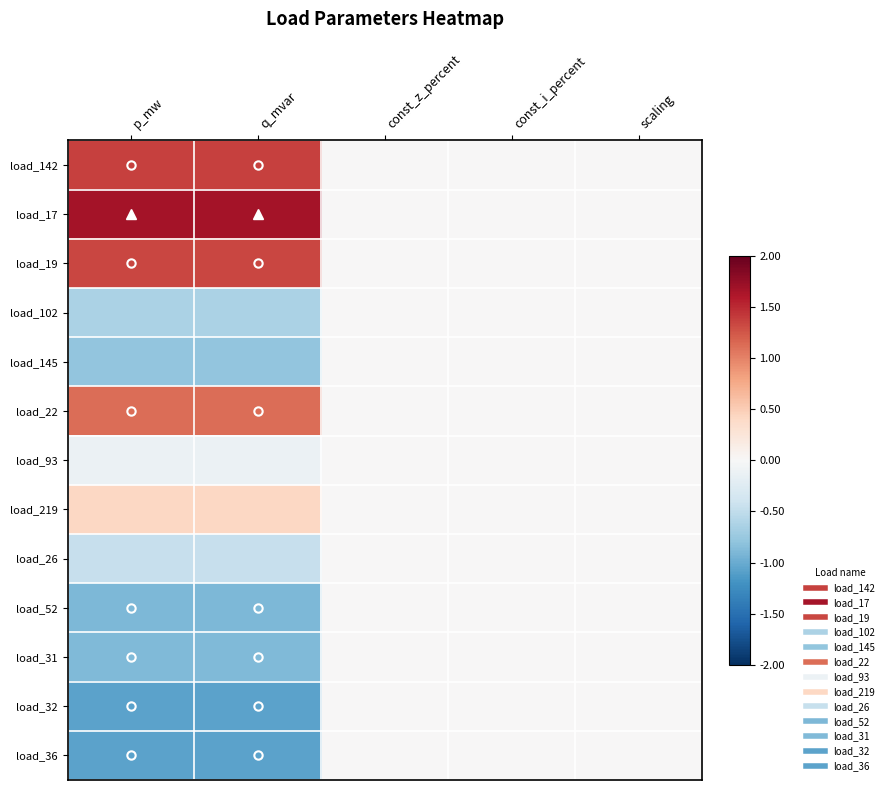

At how many categories does at least one series exceed 1?

2